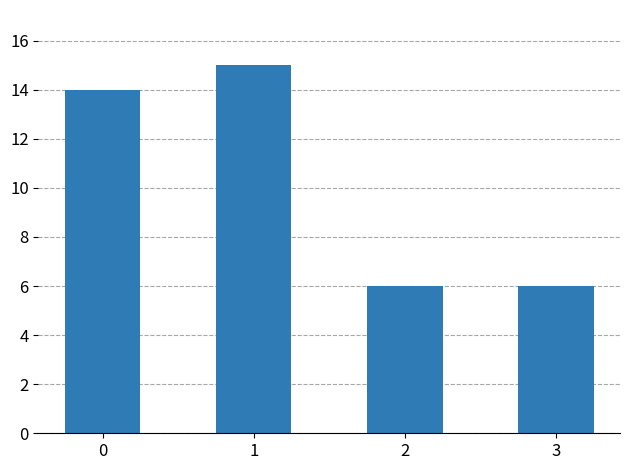

What is the value of the 2nd bar from the left?

15